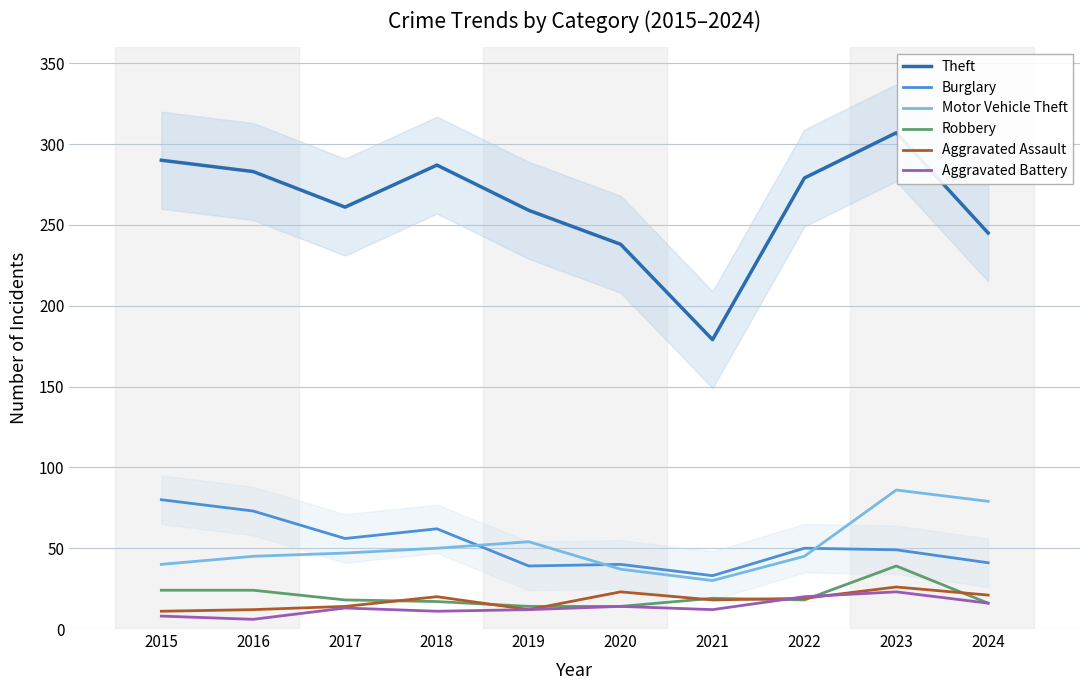

Reading left to right, list all the values displayed in this chart.

Theft: 290	283	261	287	259	238	179	279	307	245
Burglary: 80	73	56	62	39	40	33	50	49	41
Motor Vehicle Theft: 40	45	47	50	54	37	30	45	86	79
Robbery: 24	24	18	17	14	14	19	18	39	16
Aggravated Assault: 11	12	14	20	12	23	18	19	26	21
Aggravated Battery: 8	6	13	11	12	14	12	20	23	16